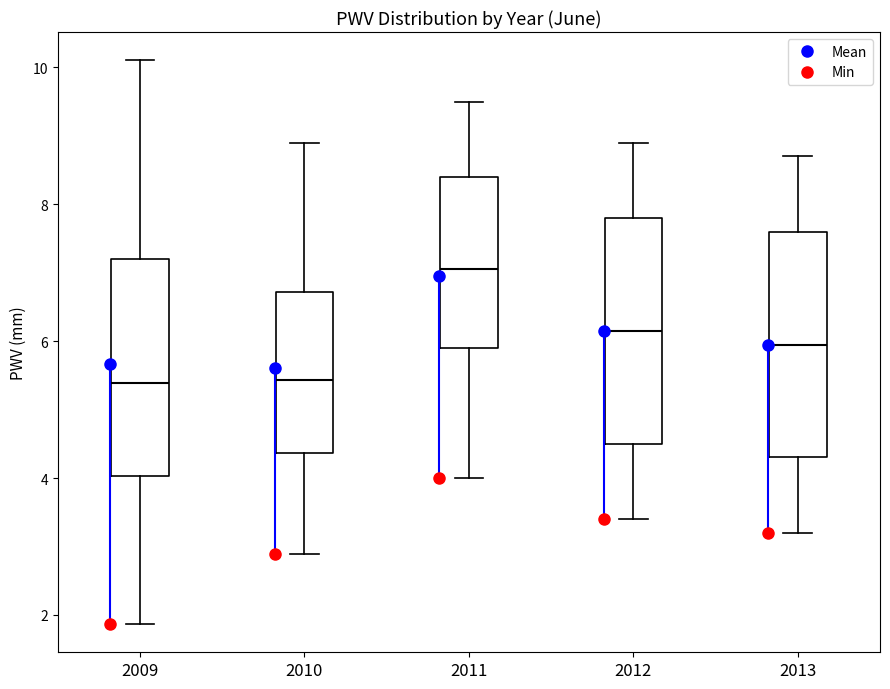

Which box has the highest median line?

2011